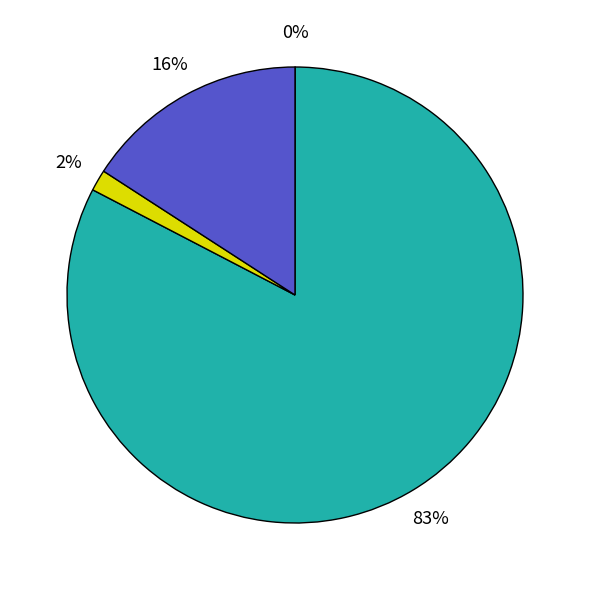

To the nearest percent, what is the average slice percentage?

25%